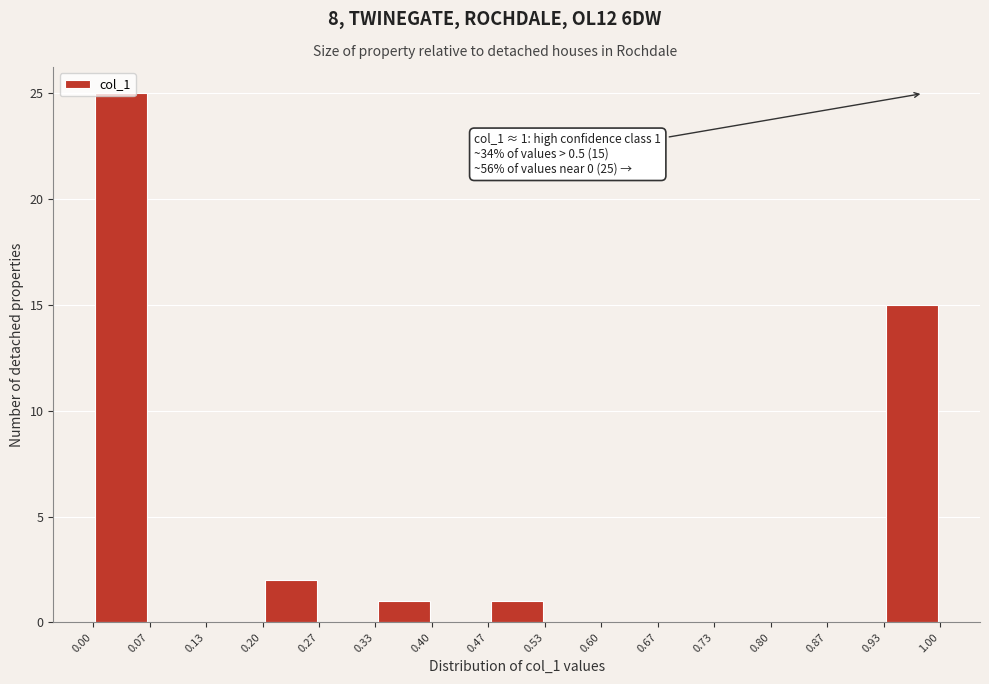

Which range on the x-axis has the tallest bar?

0.00 to 0.07